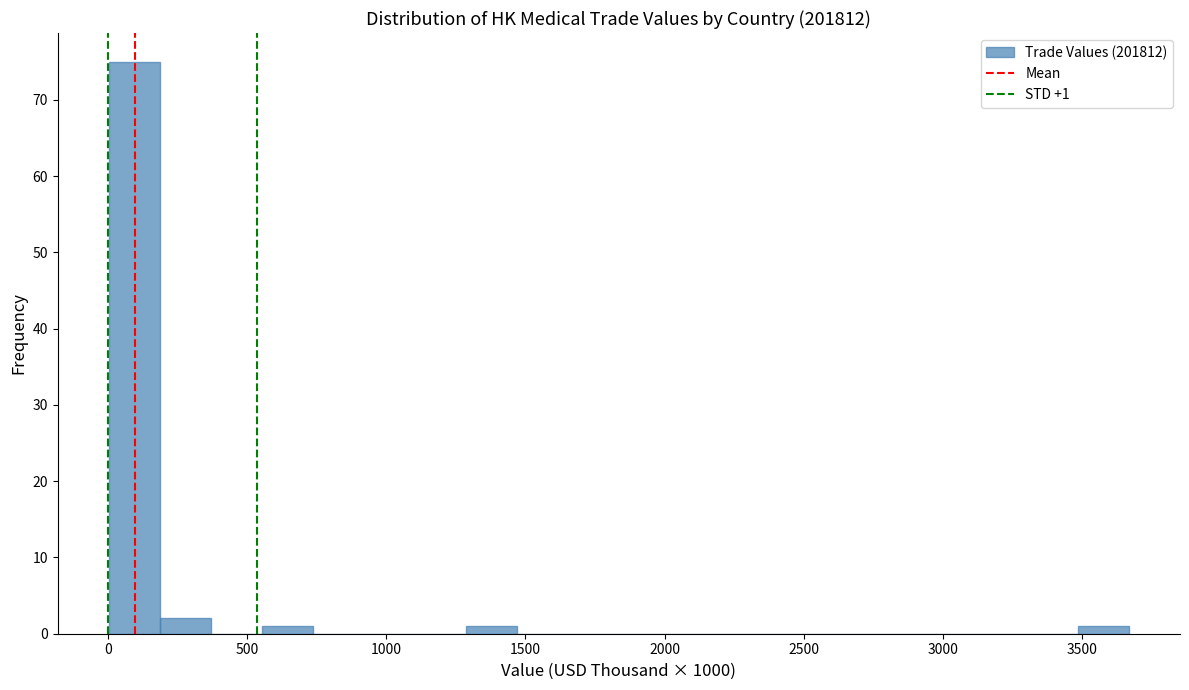

Around what value on the x-axis is the tallest bar? Give the approximate position of its centre, as read against the axis.

100